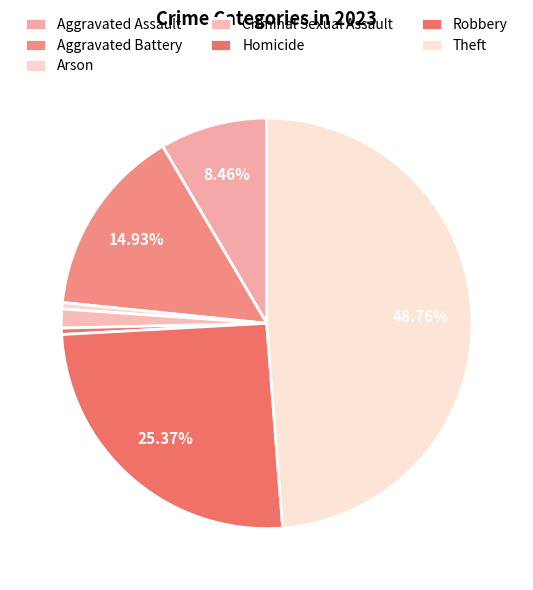

To the nearest percent, what percentage of the pie is Aggravated Assault?

8%